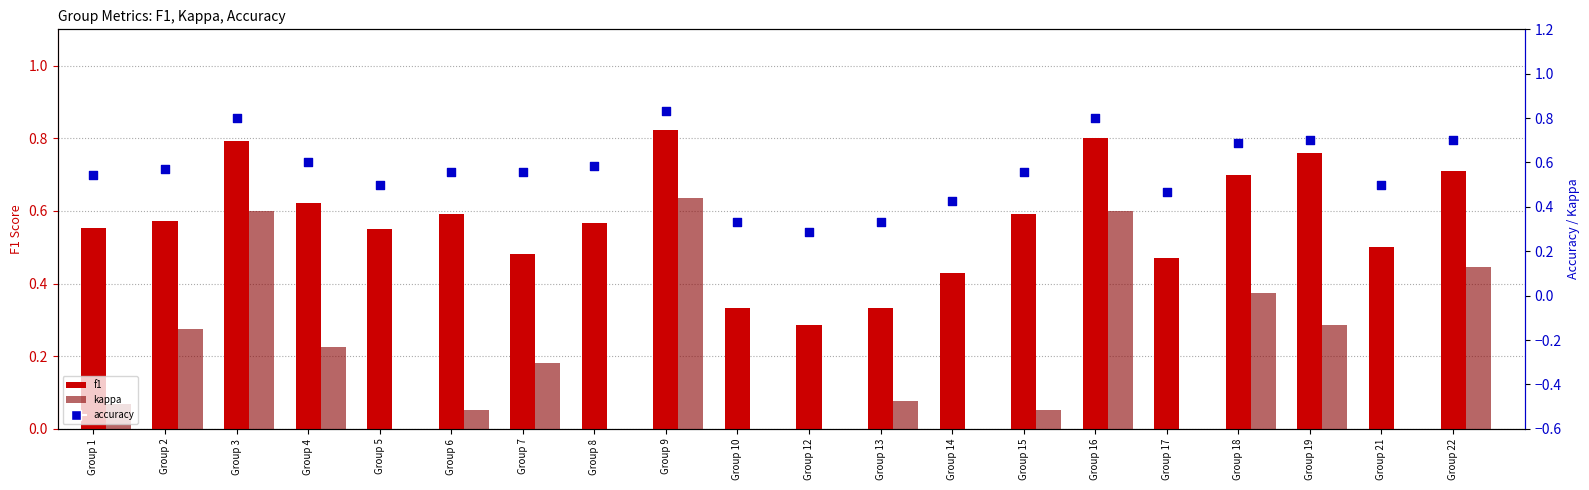

Is the value of f1 at Group 6 greater than the value of kappa at Group 18?

Yes